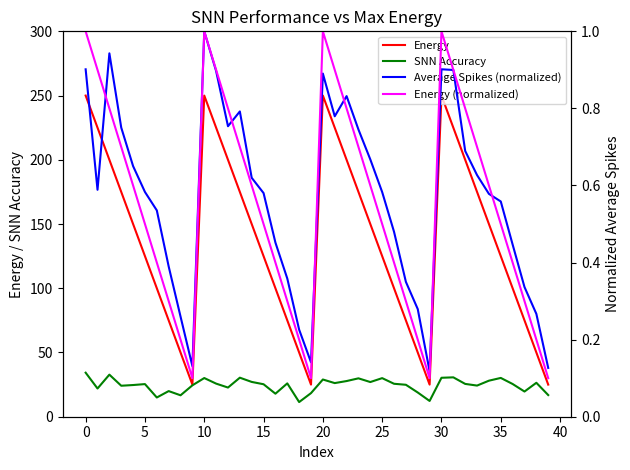

In SNN Accuracy, how many points are higher than both neighbors (excluding endpoints)?

12